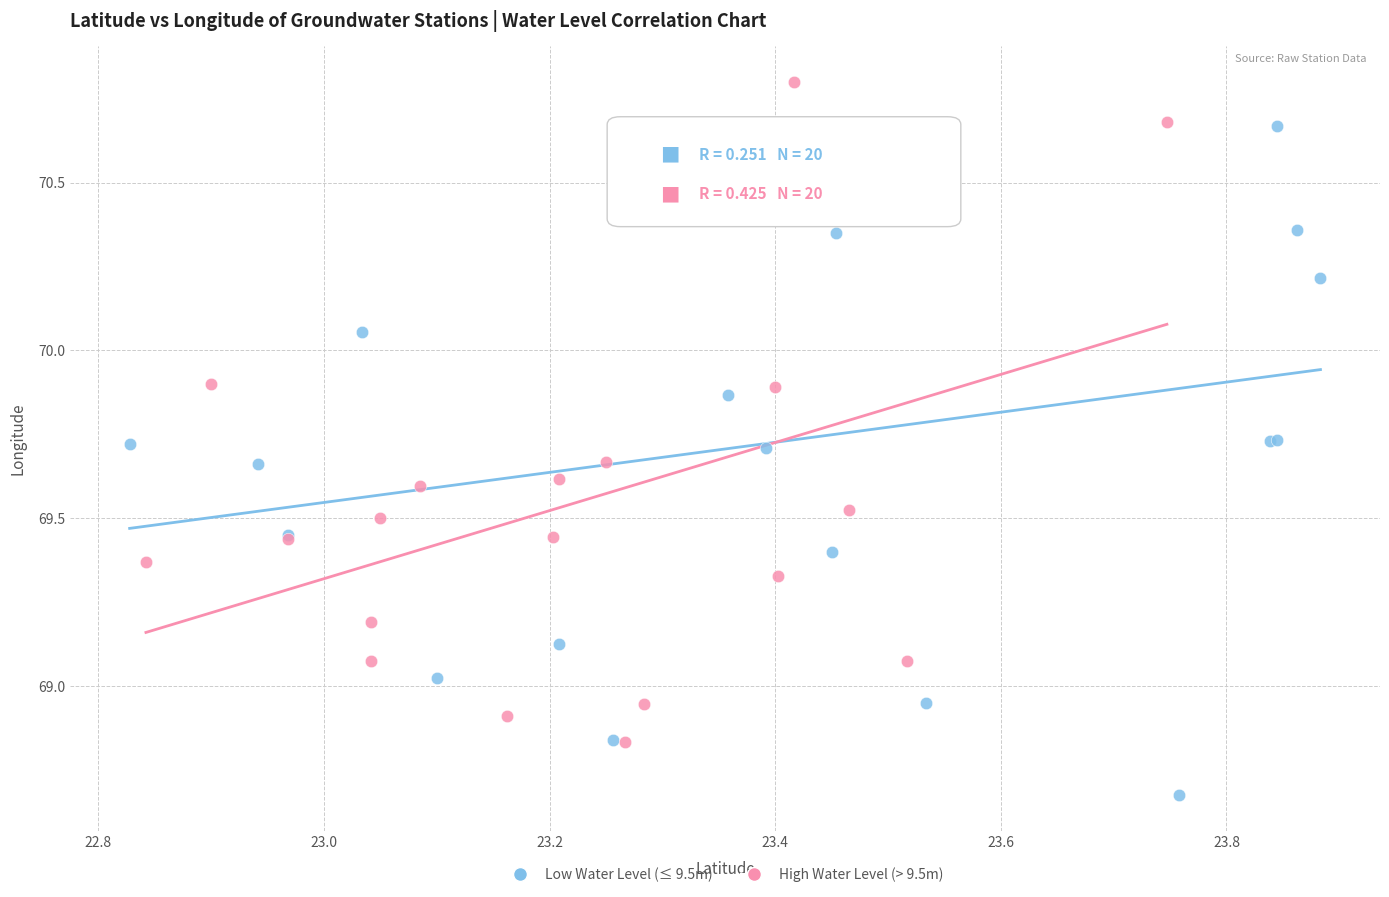

Which series has the largest Y range (max minus min)?

Low Water Level (≤ 9.5m)